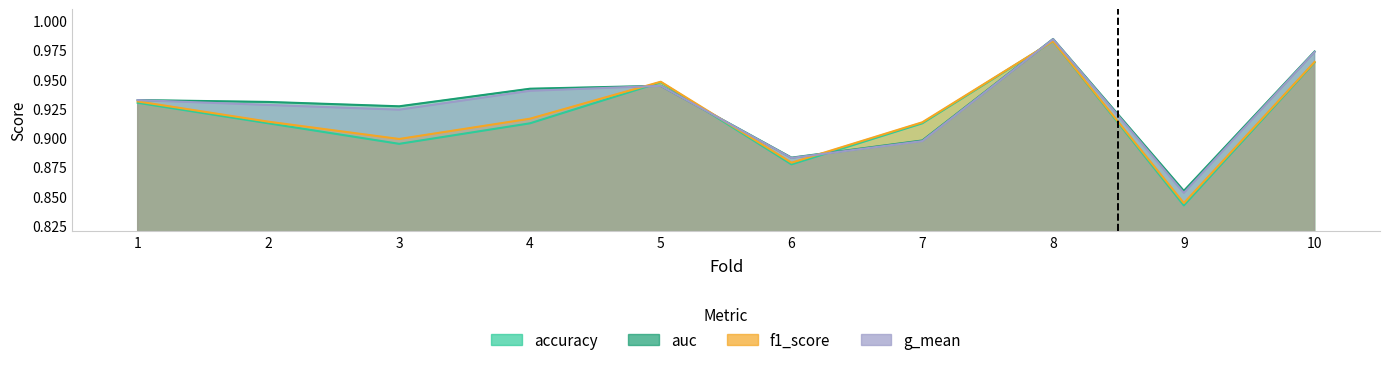

Reading left to right, transcribe all the data shown in this chart.

accuracy: 1=0.9	2=0.9	3=0.9	4=0.9	5=0.9	6=0.9	7=0.9	8=1.0	9=0.8	10=1.0
auc: 1=0.9	2=0.9	3=0.9	4=0.9	5=0.9	6=0.9	7=0.9	8=1.0	9=0.9	10=1.0
f1_score: 1=0.9	2=0.9	3=0.9	4=0.9	5=0.9	6=0.9	7=0.9	8=1.0	9=0.8	10=1.0
g_mean: 1=0.9	2=0.9	3=0.9	4=0.9	5=0.9	6=0.9	7=0.9	8=1.0	9=0.9	10=1.0